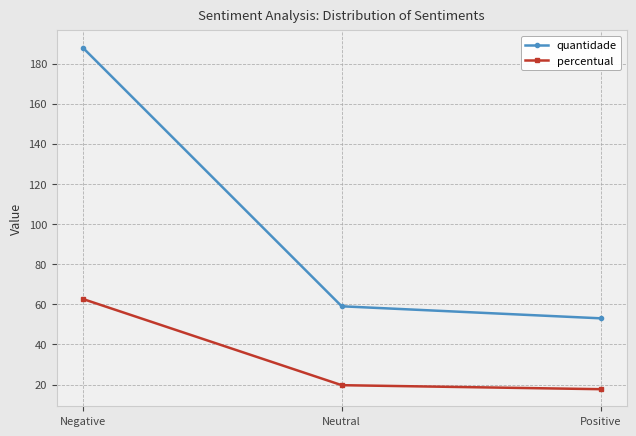

List the labels in order of quantidade value, smallest first.

Positive, Neutral, Negative